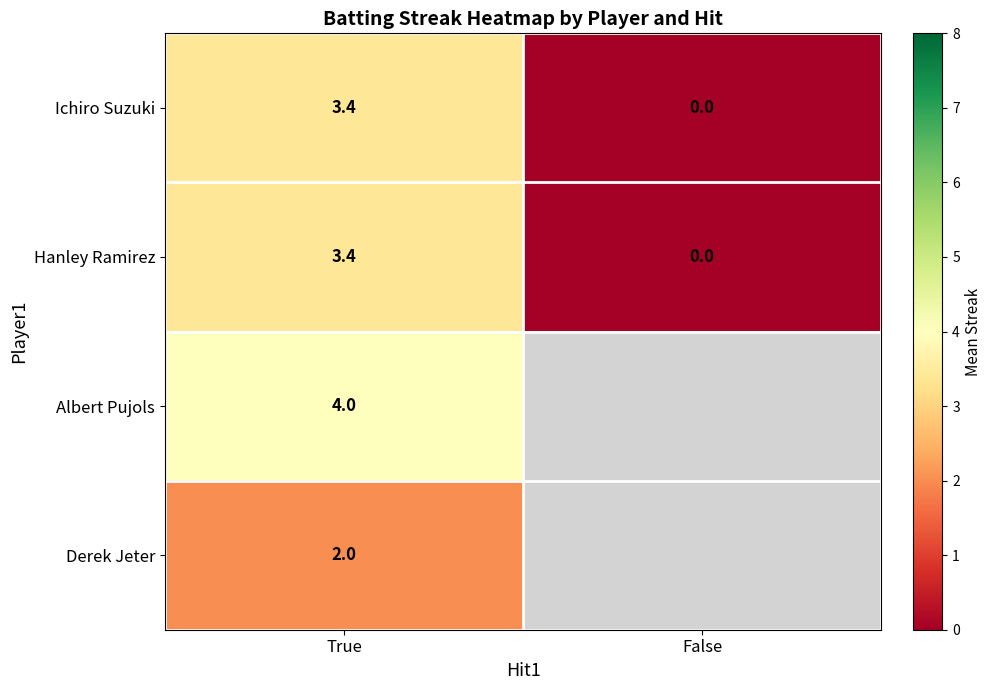

The value of Ichiro Suzuki at True is 0.9. True or false?

False